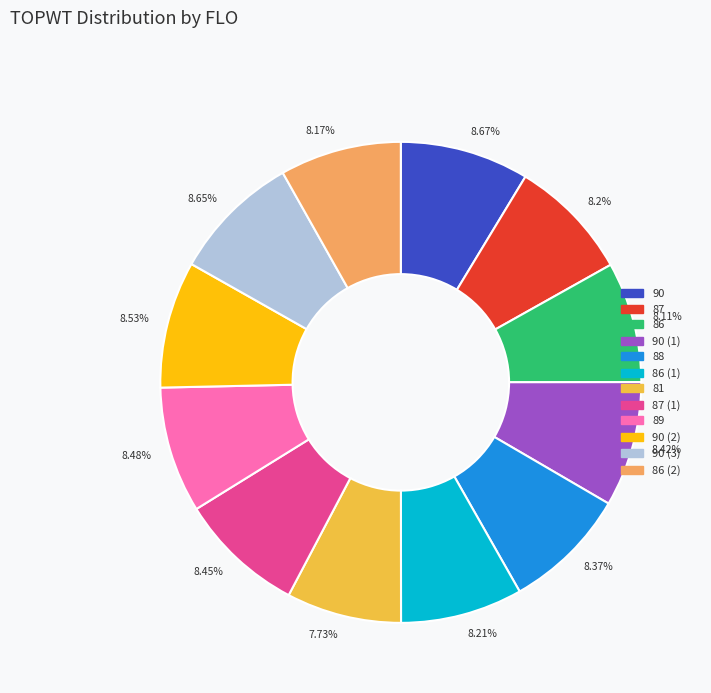

To the nearest percent, what is the average slice percentage?

8%